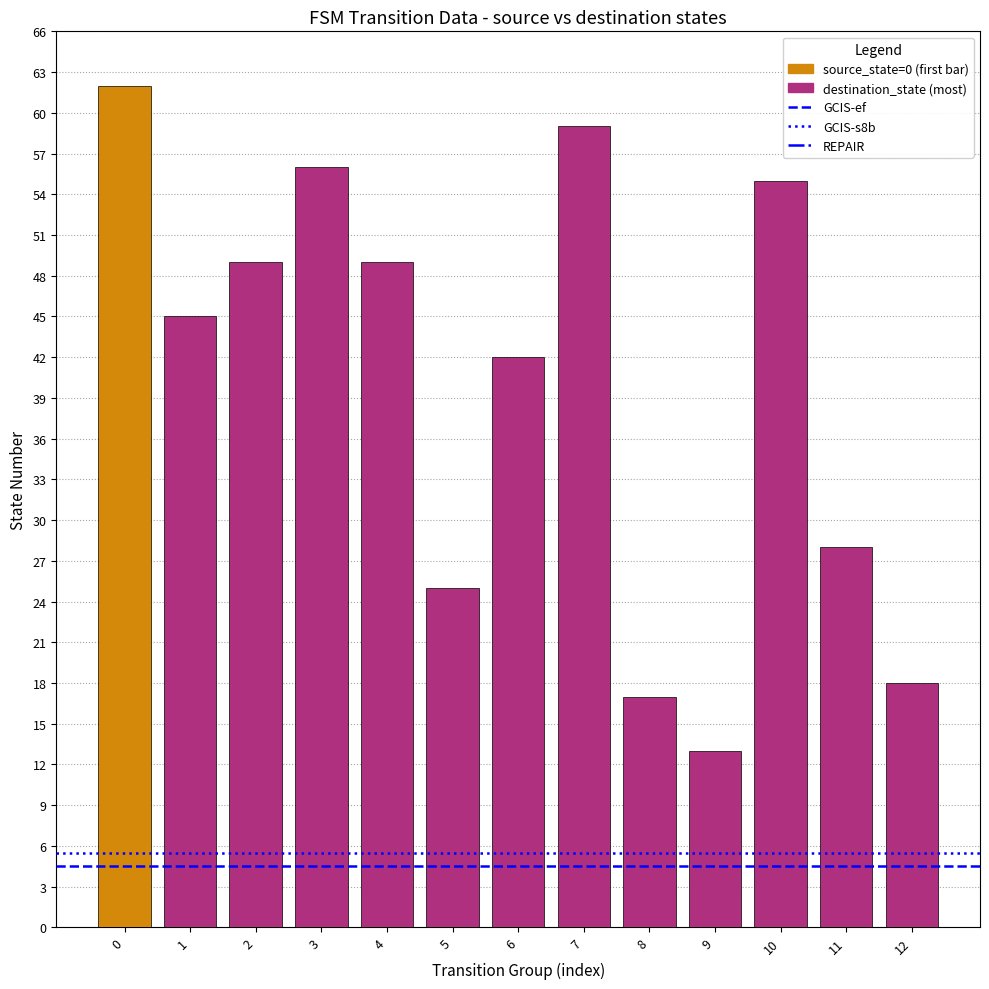

The value at 7 is 91. True or false?

False